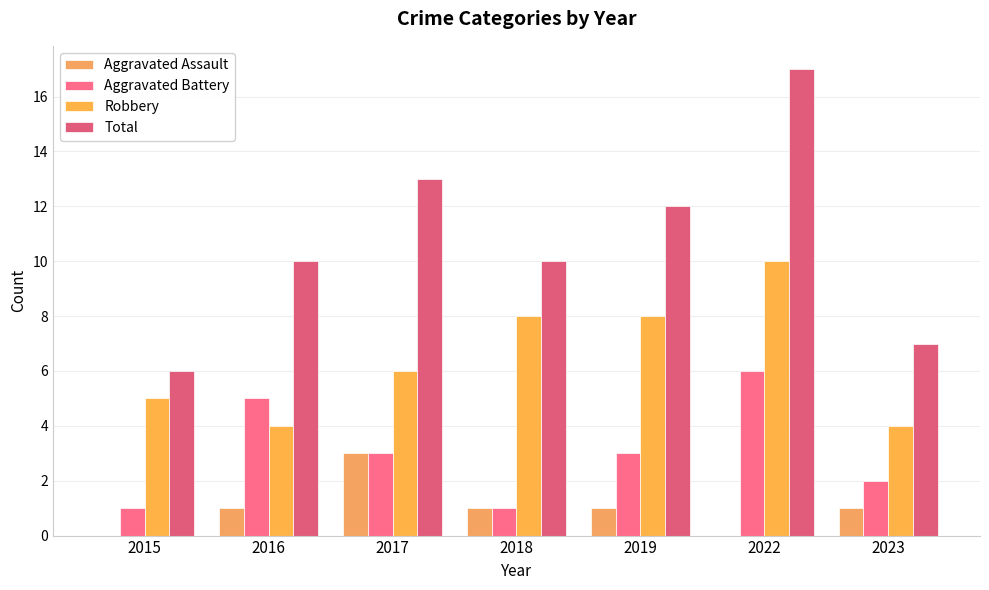

Reading left to right, transcribe all the data shown in this chart.

Aggravated Assault: 0	1	3	1	1	0	1
Aggravated Battery: 1	5	3	1	3	6	2
Robbery: 5	4	6	8	8	10	4
Total: 6	10	13	10	12	17	7